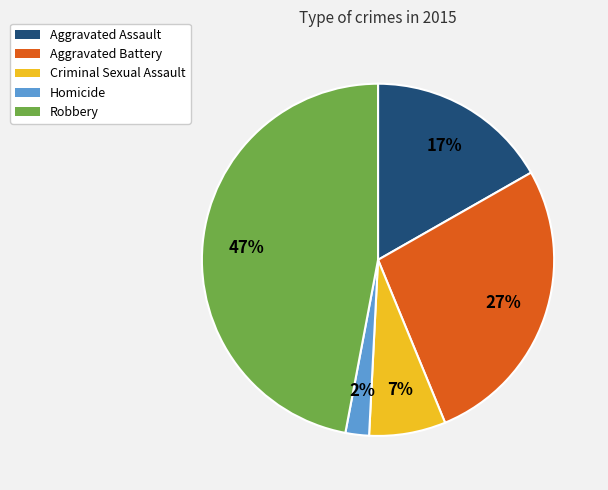

What percentage is the Aggravated Battery slice, to the nearest percent?

27%